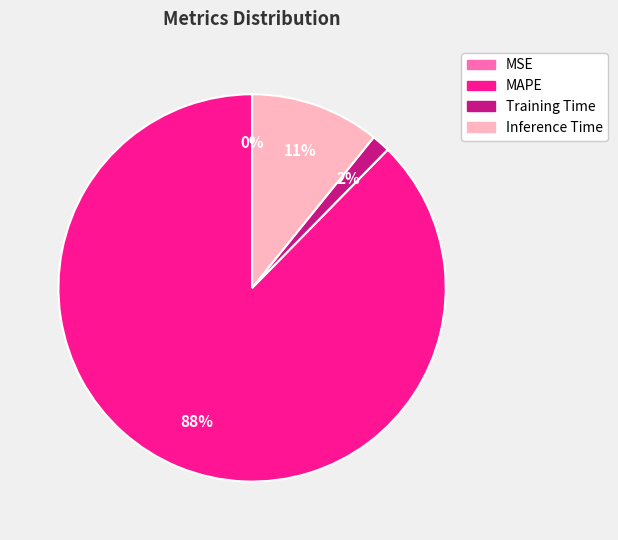

To the nearest percent, what is the average slice percentage?

25%